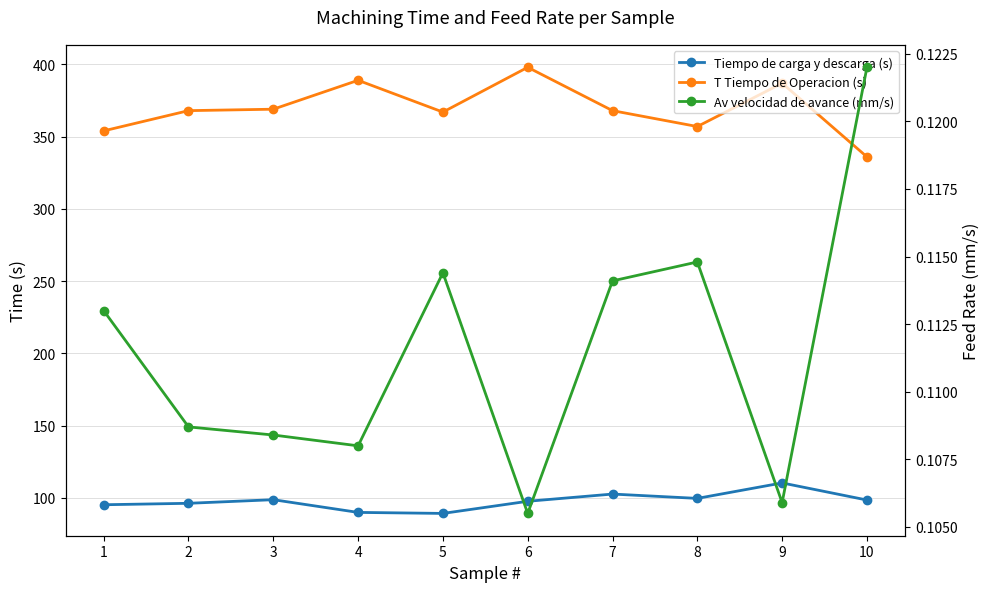

Count the number of categories in the chart.

10